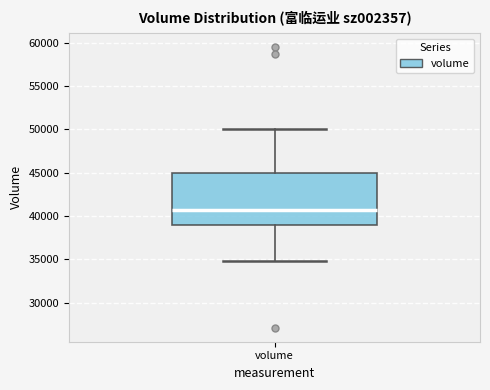

Read this box plot against the y-axis: the position of the median line, the range covered by the box, and the ends of both whiskers. The values are not printed on the chart, so give them approximately, as read against the axis.

median 41000, box 39000 to 45000, whiskers 35000 to 50000